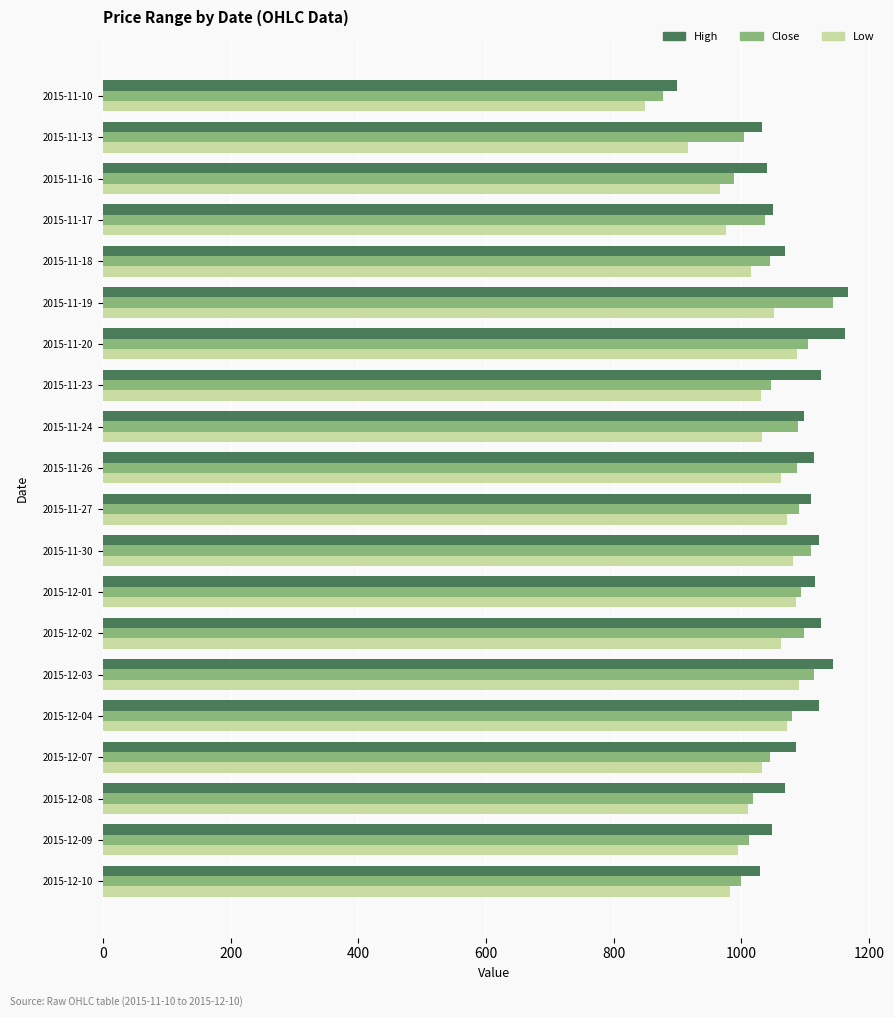

At how many categories does at least one series exceed 935?

19